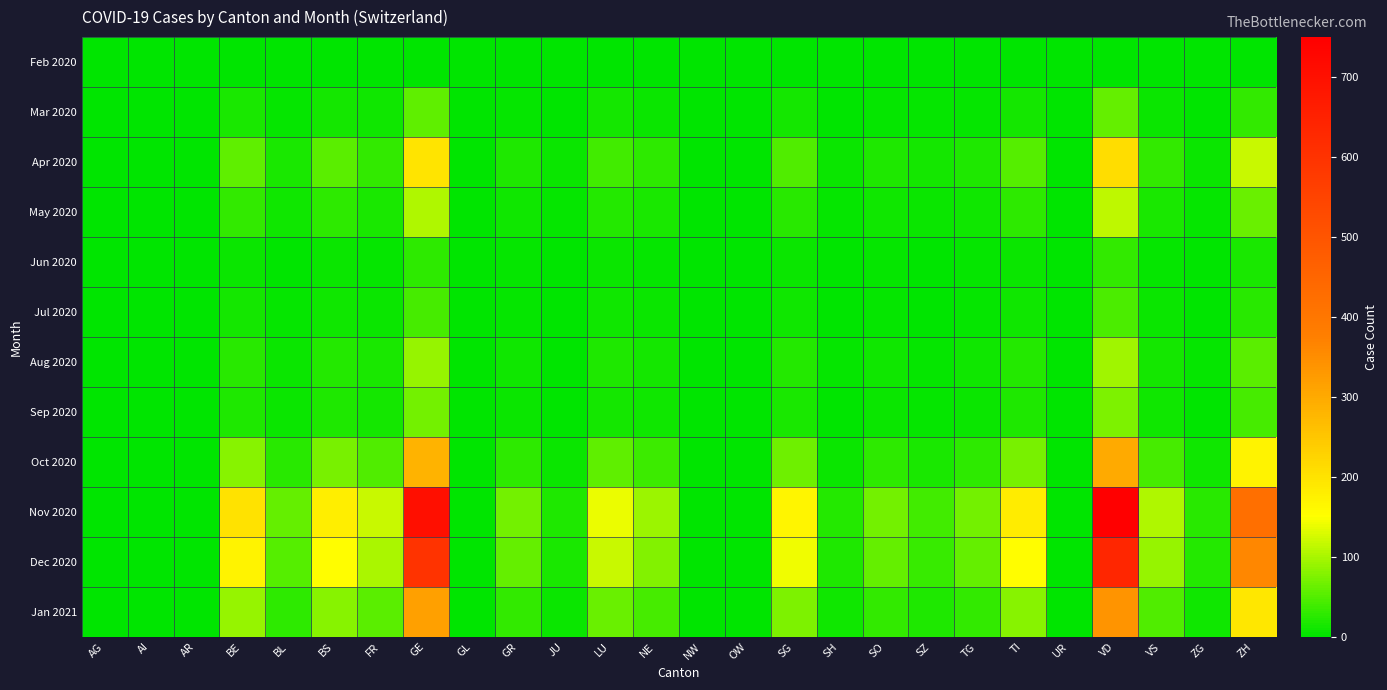

What is the total value across all series at ZG?

88